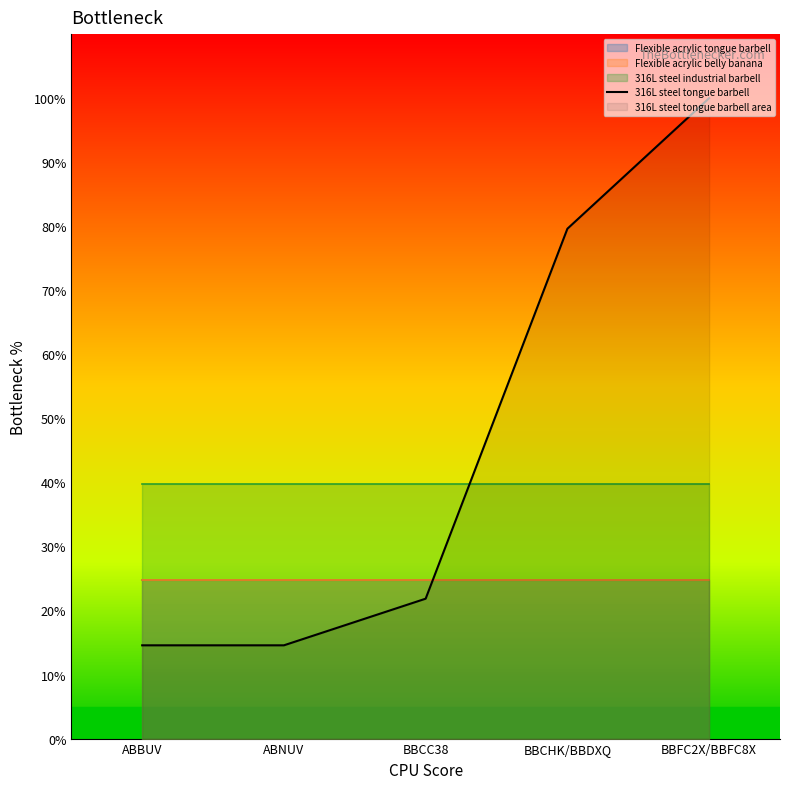

Read the value at ABNUV.

14.6